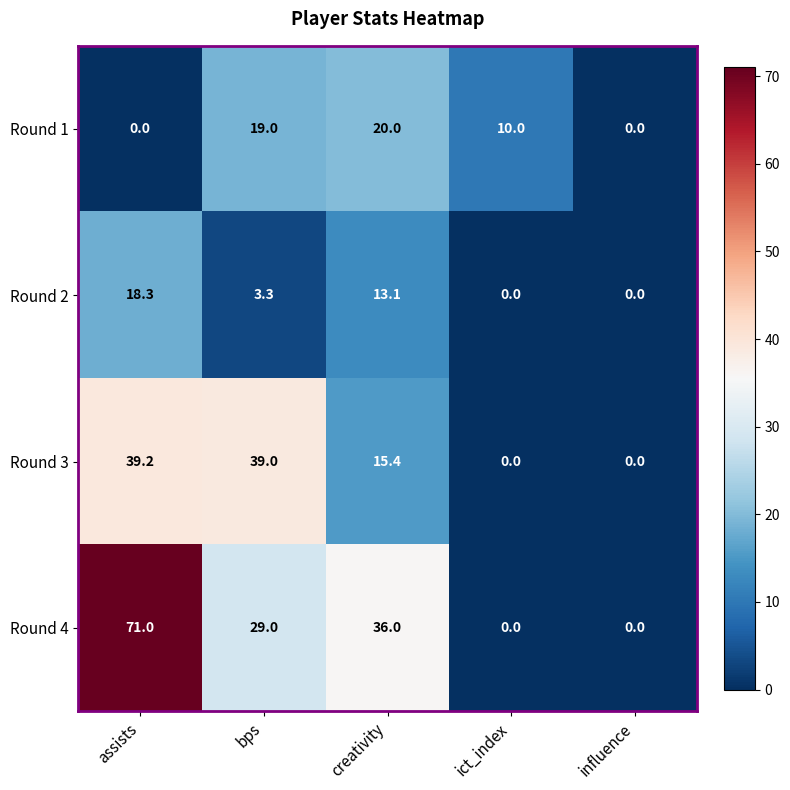

At which category is the sum across all series the highest?

assists